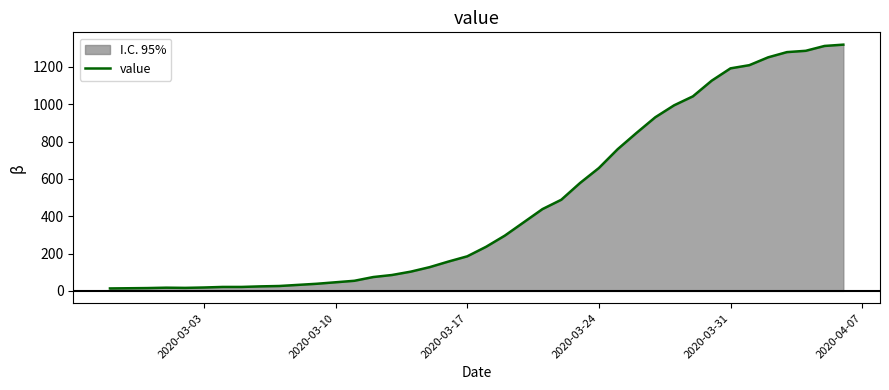

What is the maximum value shown in the chart?

1319